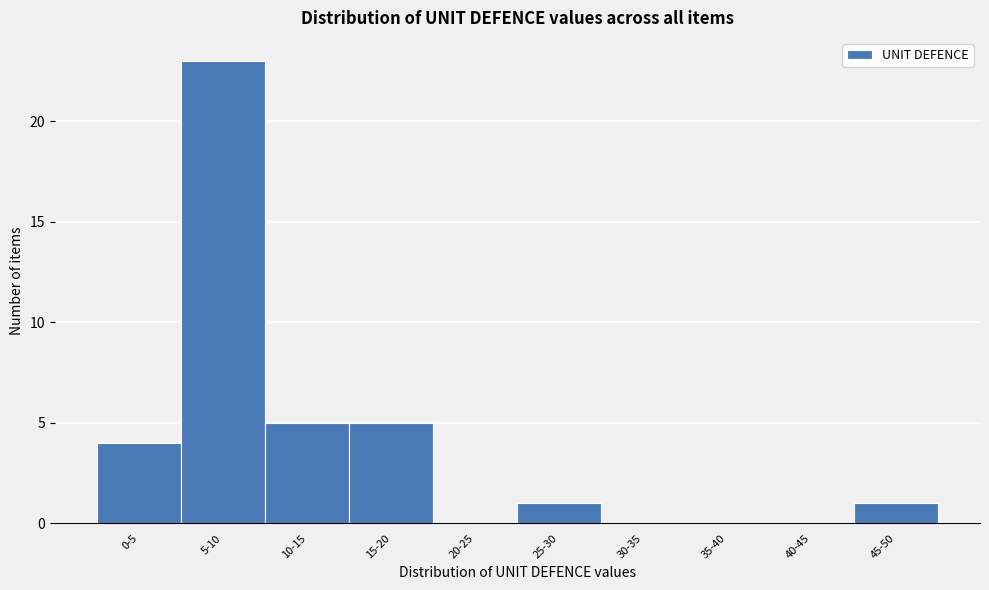

Reading left to right, transcribe all the data shown in this chart.

0-5=4	5-10=23	10-15=5	15-20=5	20-25=0	25-30=1	30-35=0	35-40=0	40-45=0	45-50=1